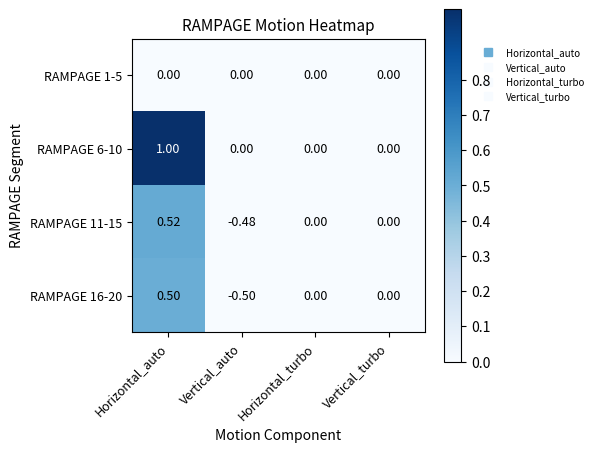

How many categories are shown in the chart?

4